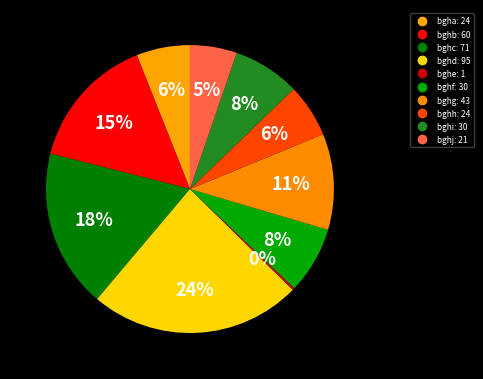

Does any single category account for the majority?

No